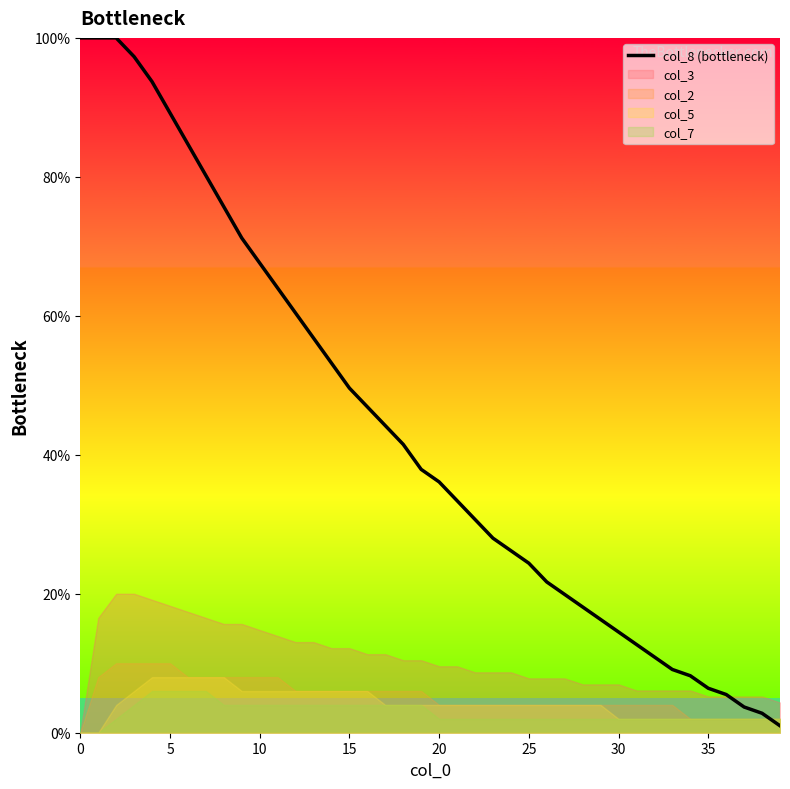

What is the value of the 1st point from the left?

100.0